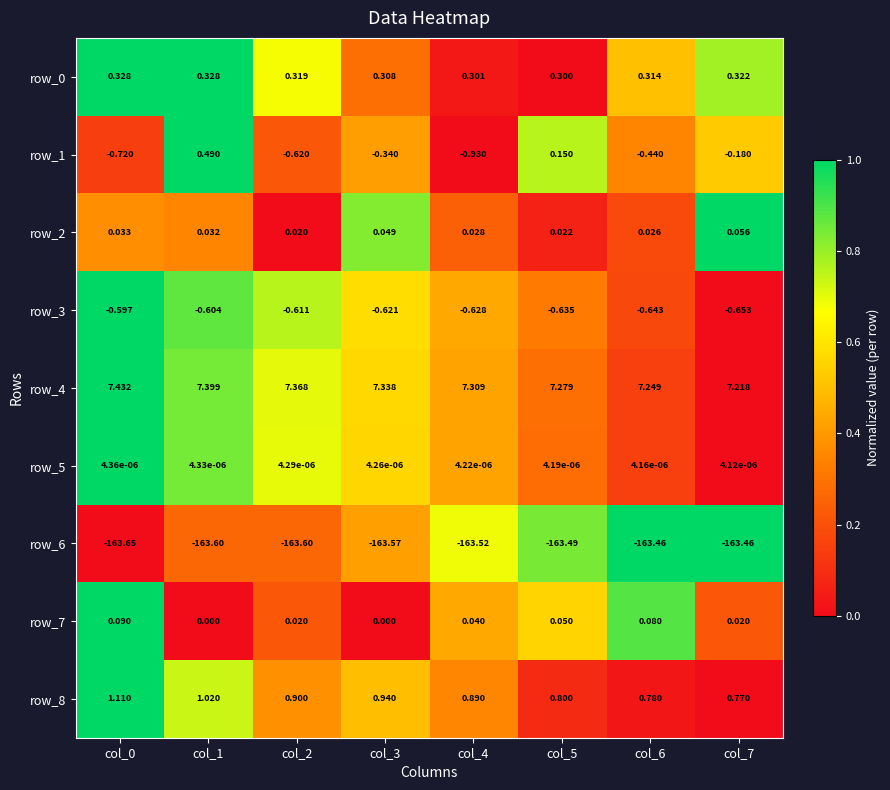

What is the spread (max minus min) of values at col_4?

170.8